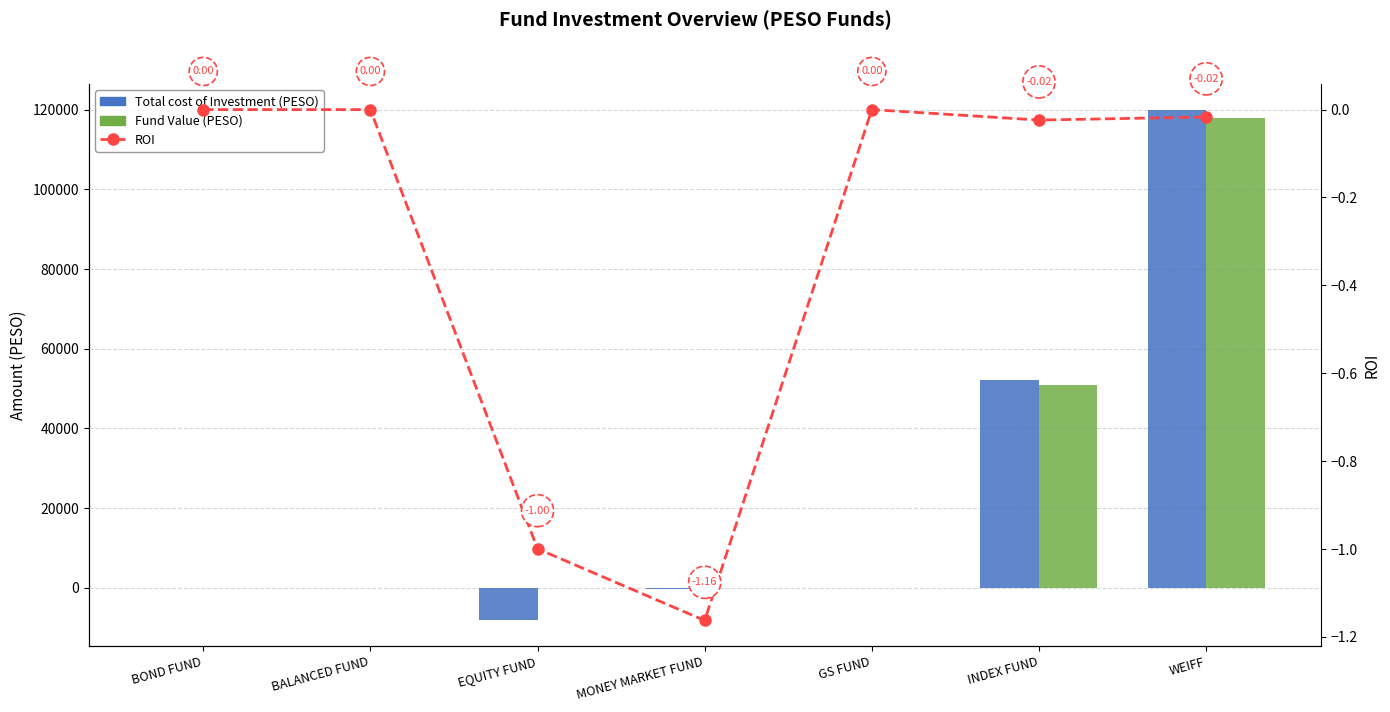

At which category does the chart reach its peak across all series?

WEIFF